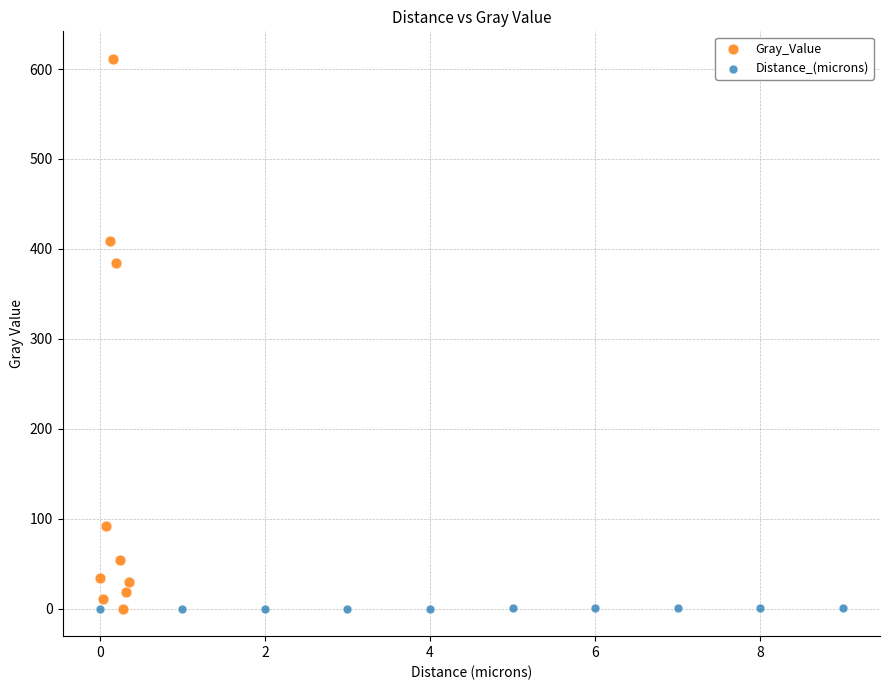

Which series reaches the maximum Y coordinate?

Gray_Value